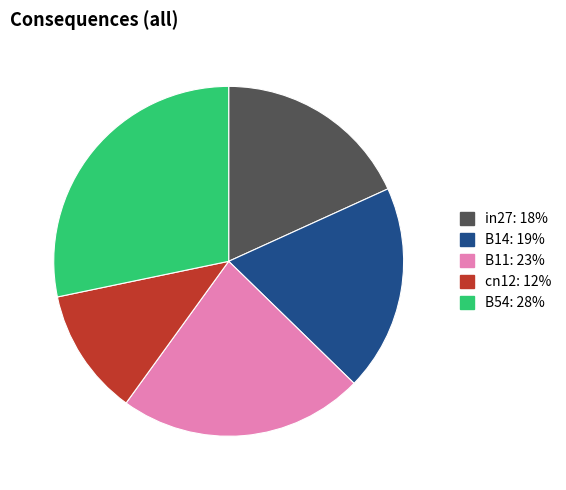

Rank the categories by value from lowest to highest.

cn12, in27, B14, B11, B54